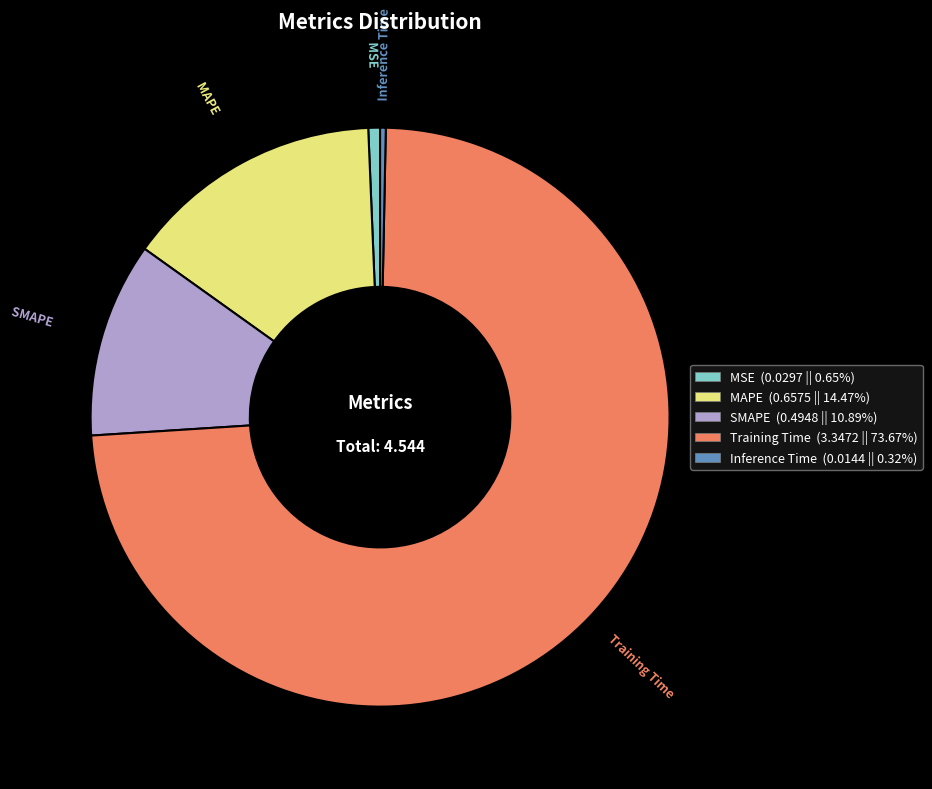

Is the sum of MAPE (0.6575 || 14.47%) and Inference Time (0.0144 || 0.32%) greater than half?

No